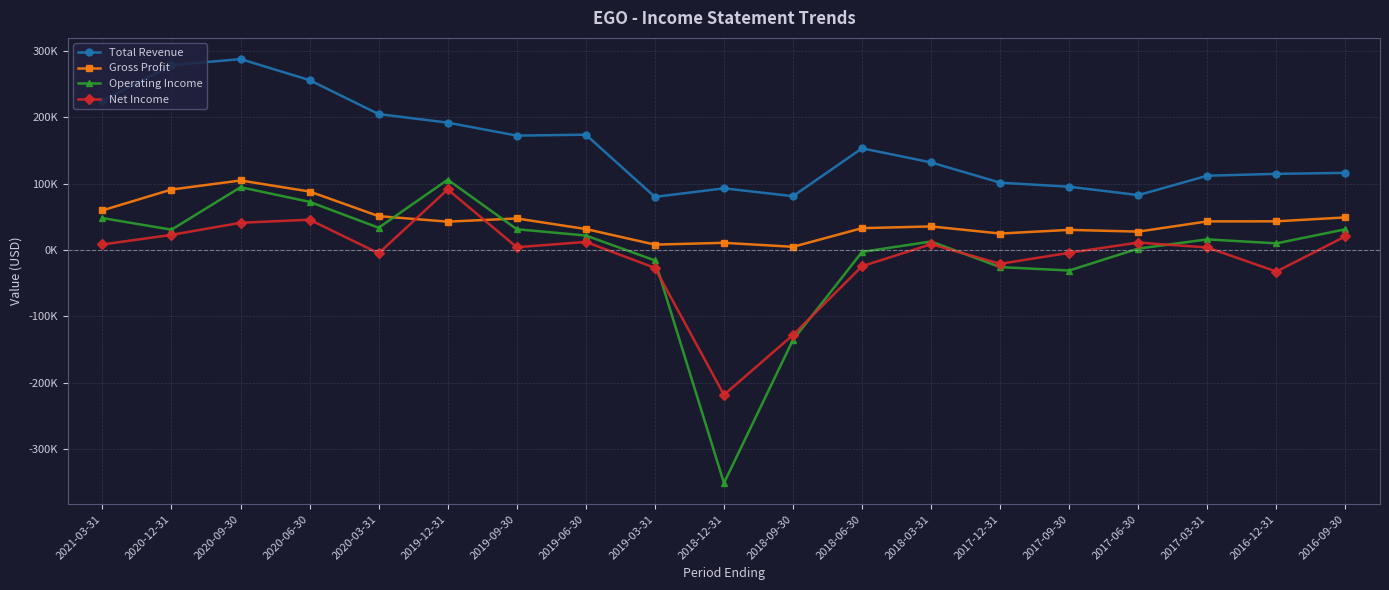

Is this an area chart (filled region under the line)?

No